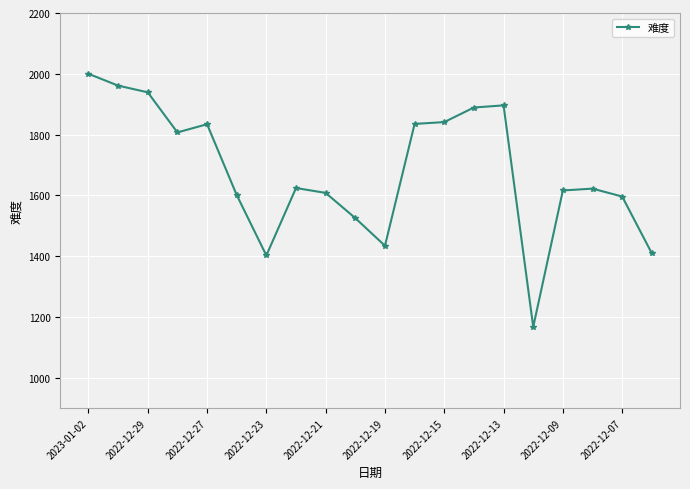

What is the difference between the second highest and minimum values?

794